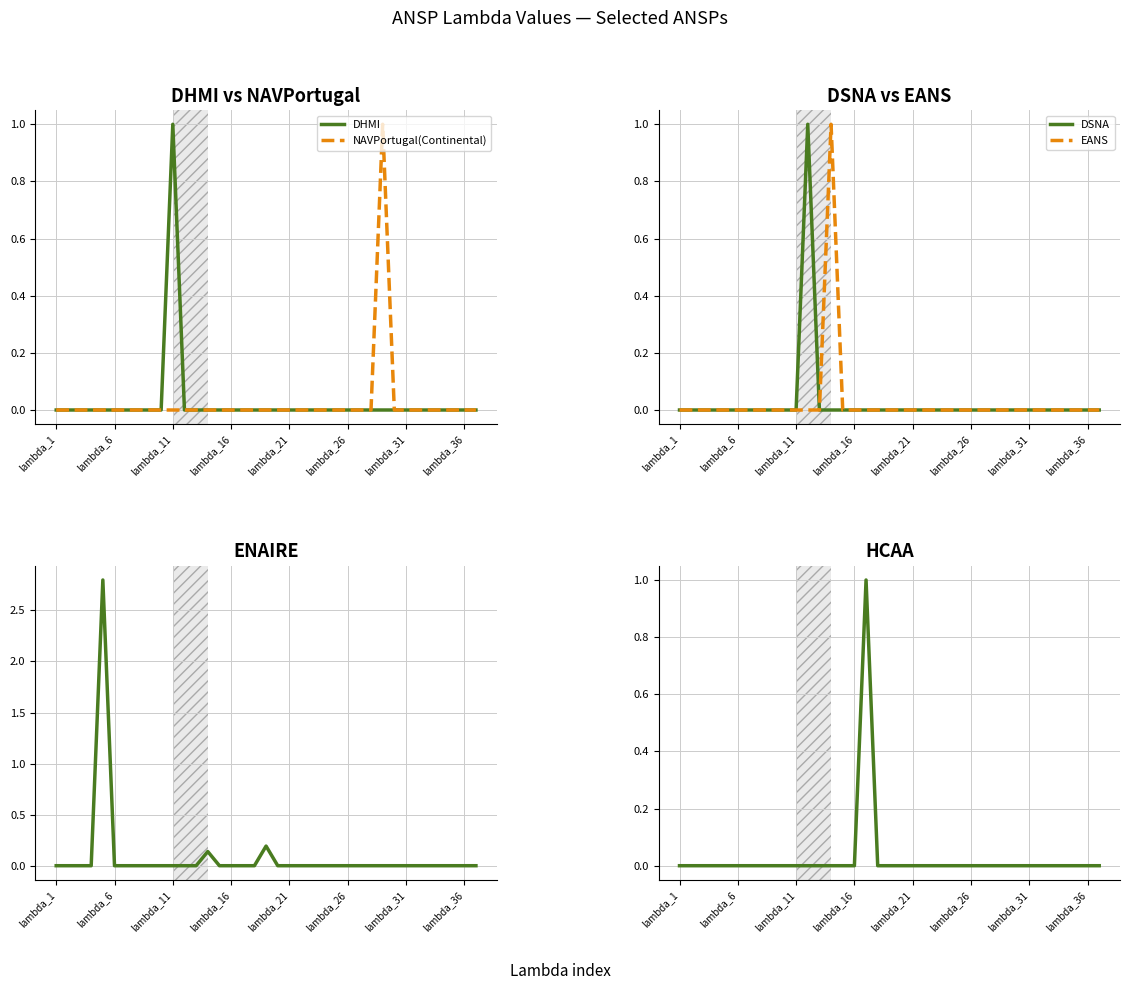

What is the maximum value for DHMI?

1